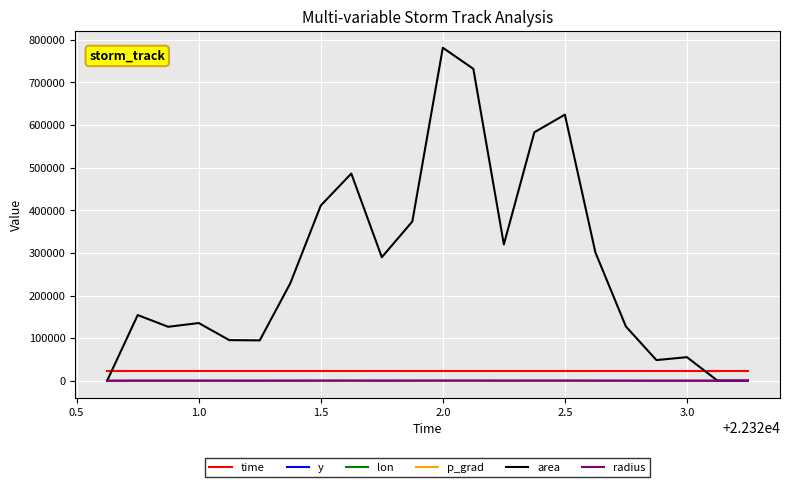

Which series has the largest range (max minus min)?

area